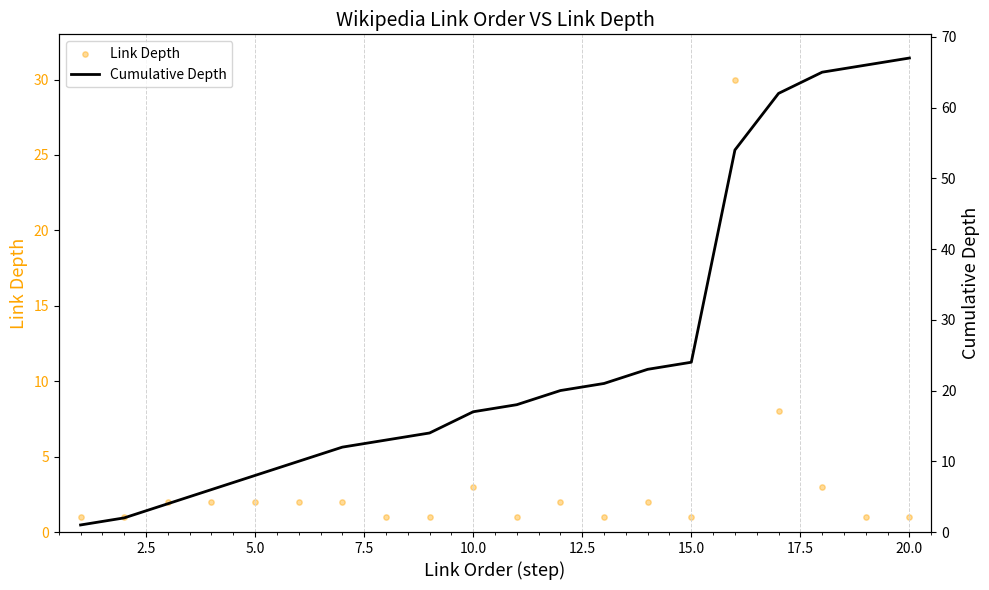

Which series has the largest Y range (max minus min)?

Cumulative Depth